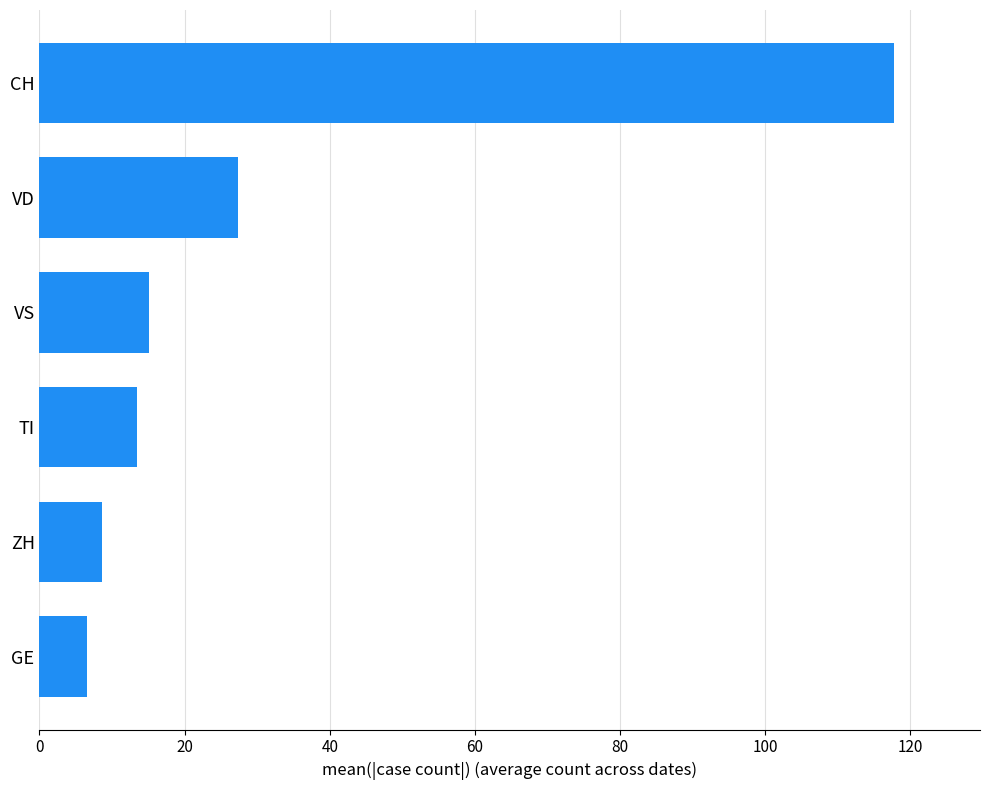

What is the label of the 6th bar from the top?

GE